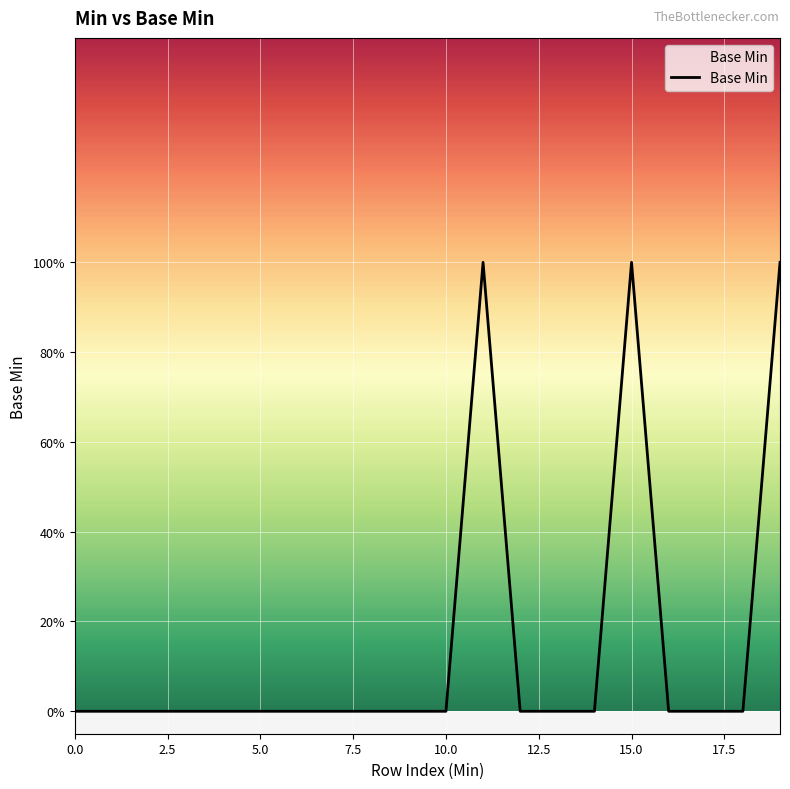

Is this an area chart (filled region under the line)?

No